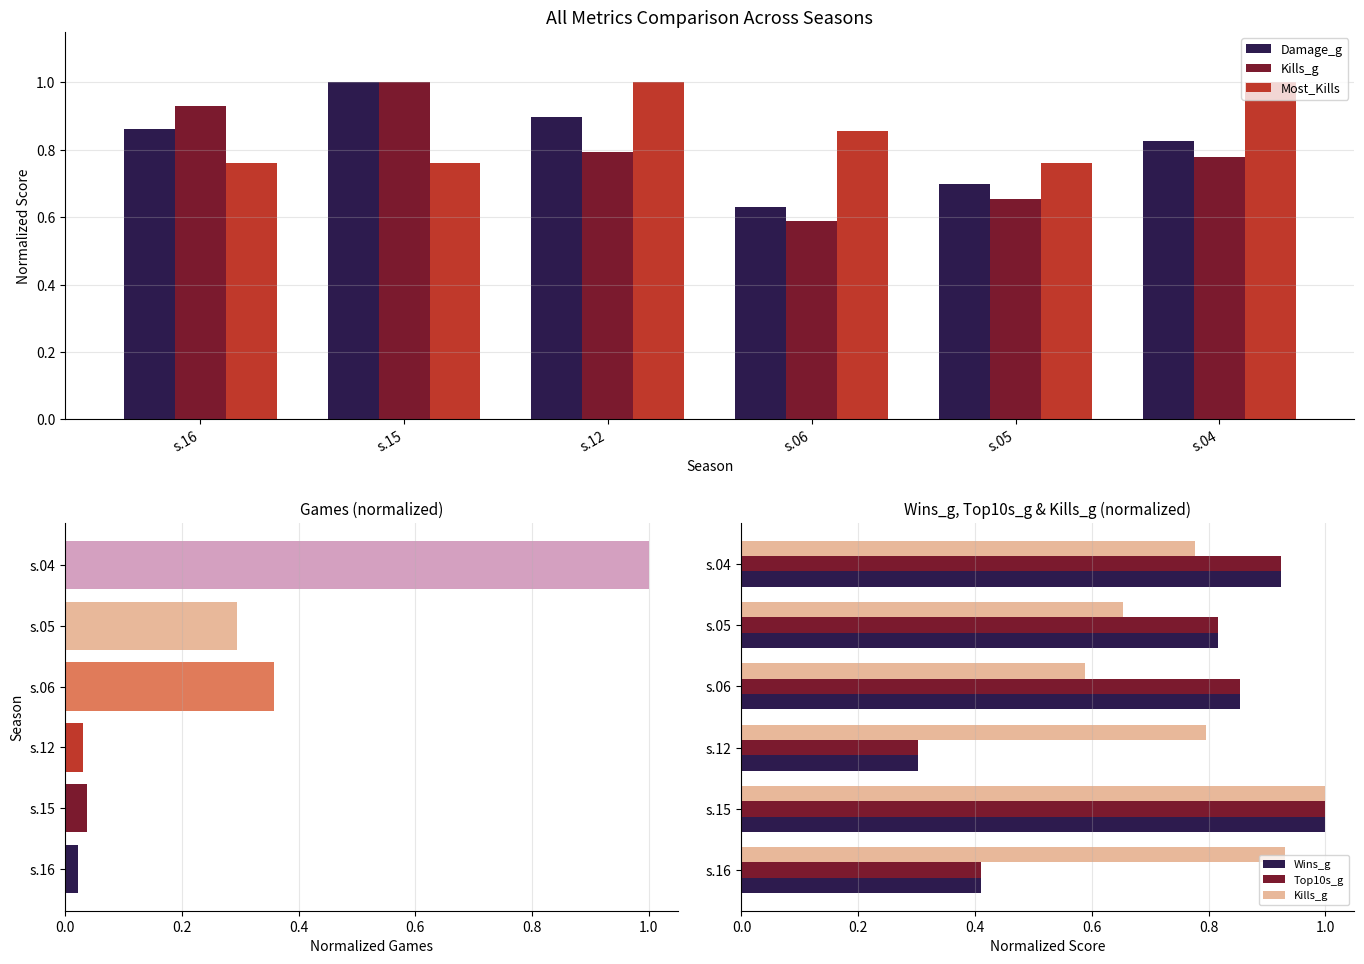

Rank the categories by Kills_g value from highest to lowest.

s.15, s.16, s.12, s.04, s.05, s.06